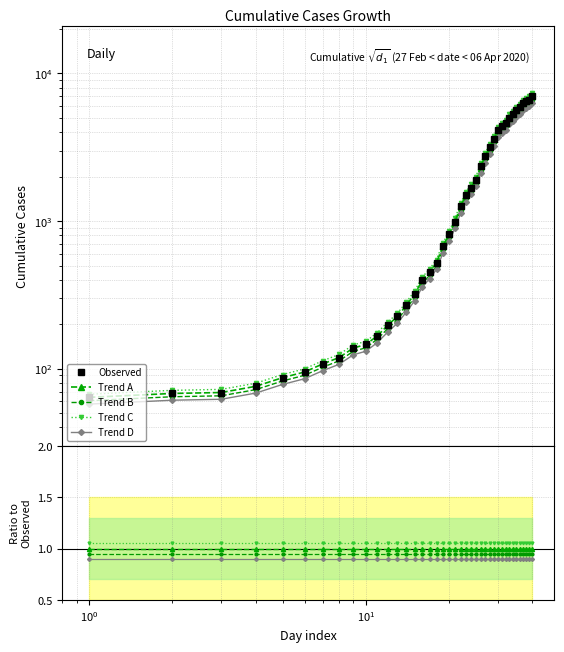

True or false: there are more than 1 points higher than both neighbors.

False